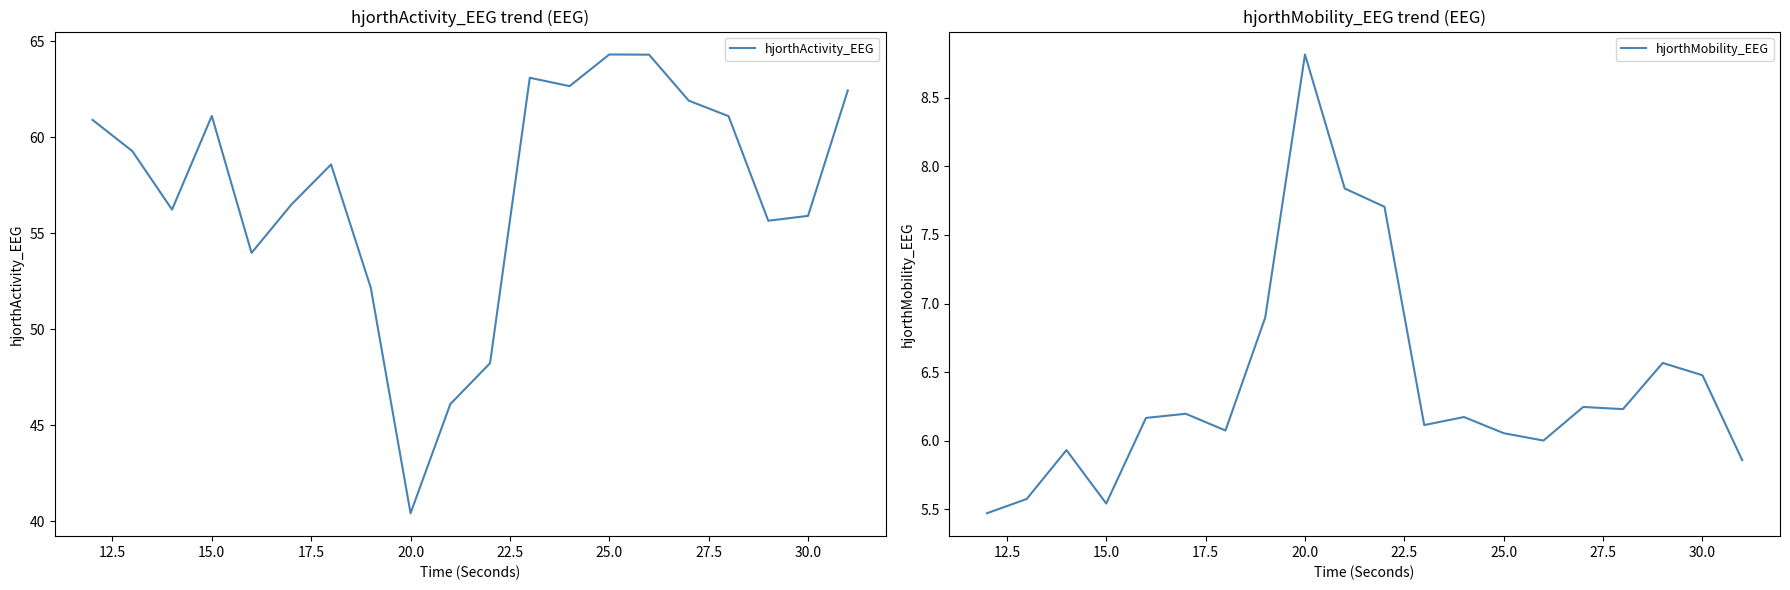

True or false: hjorthMobility_EEG has more than 2 points higher than both neighbors.

True